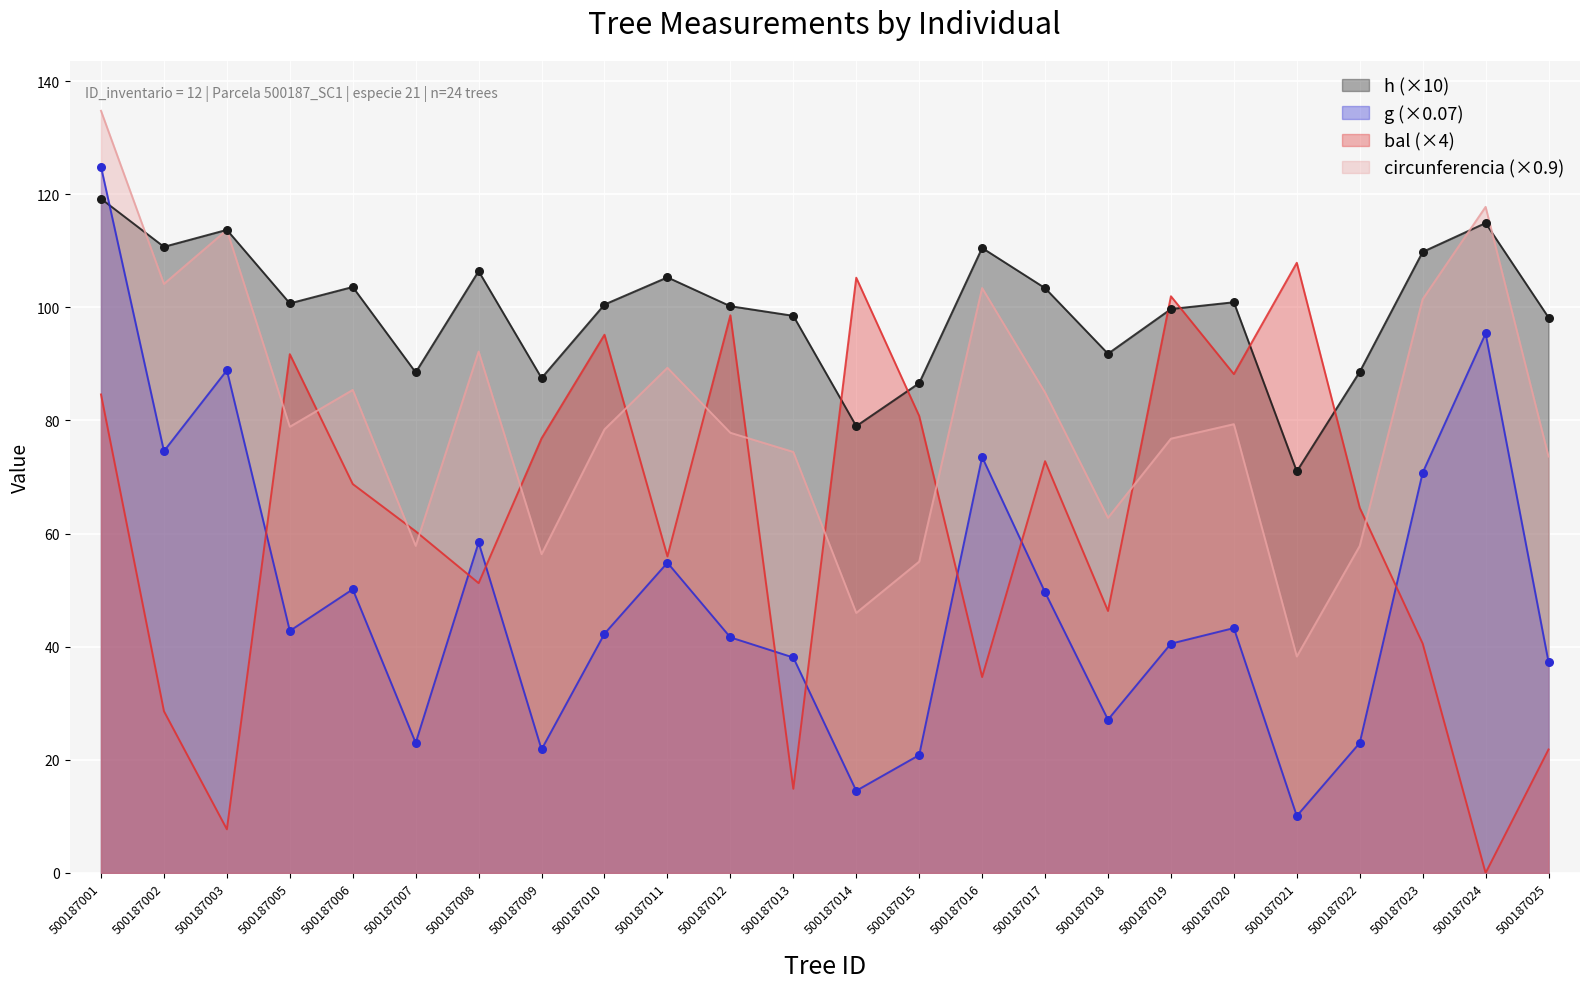

At how many categories does at least one series exceed 128?

1